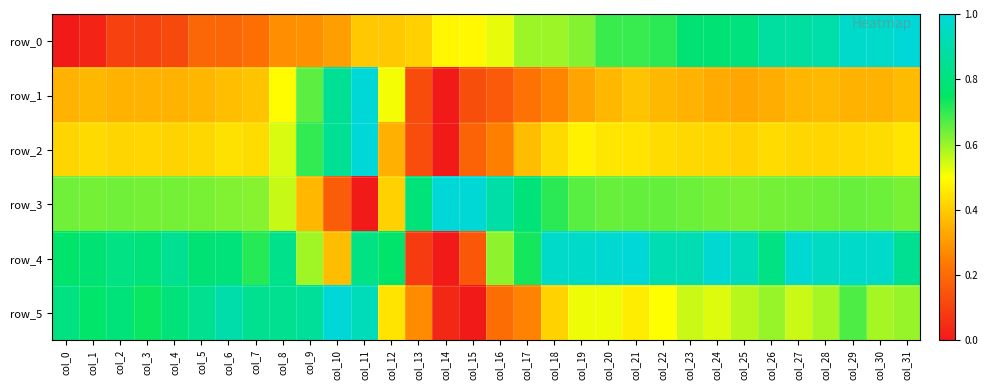

What is the maximum value shown in the chart?

1.0